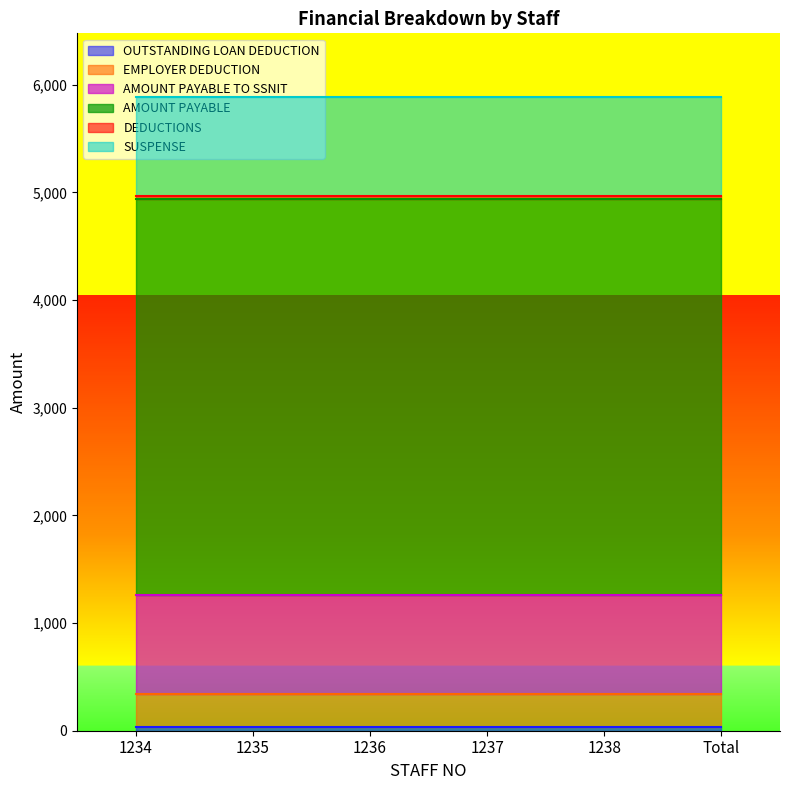

True or false: SUSPENSE and AMOUNT PAYABLE TO SSNIT intersect in this chart.

False